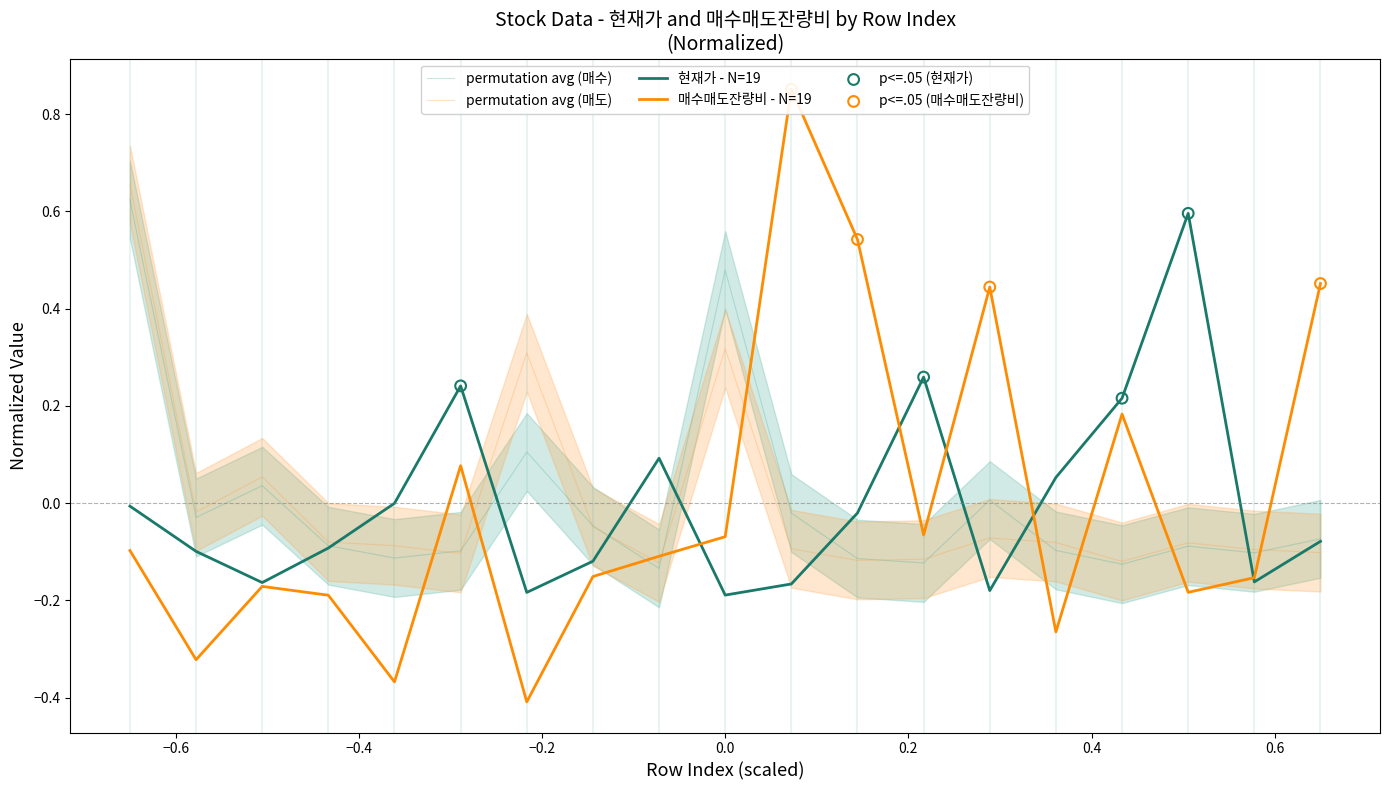

At which category is the sum across all series the highest?

12